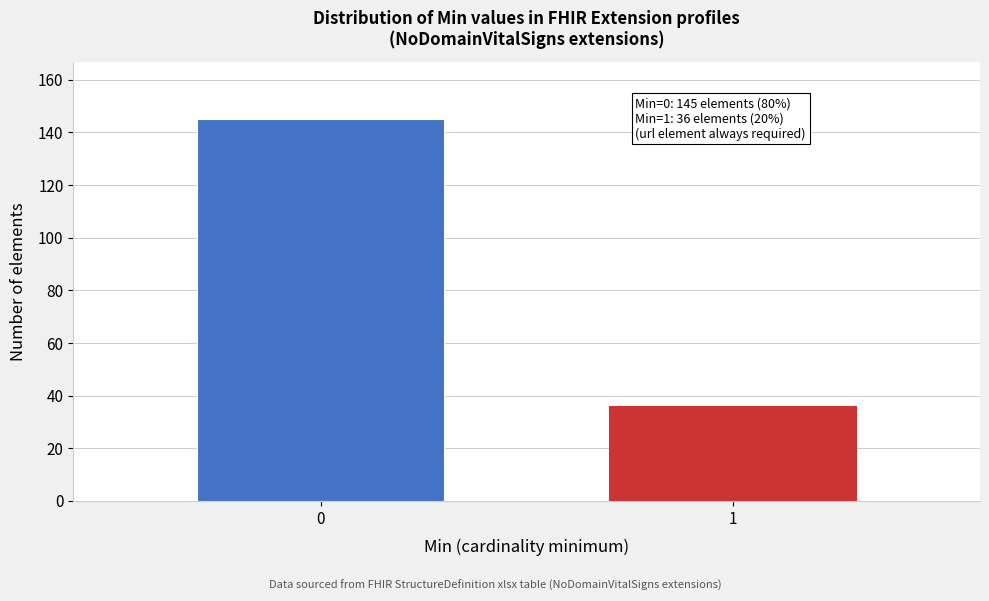

Reading left to right, transcribe all the data shown in this chart.

145	36